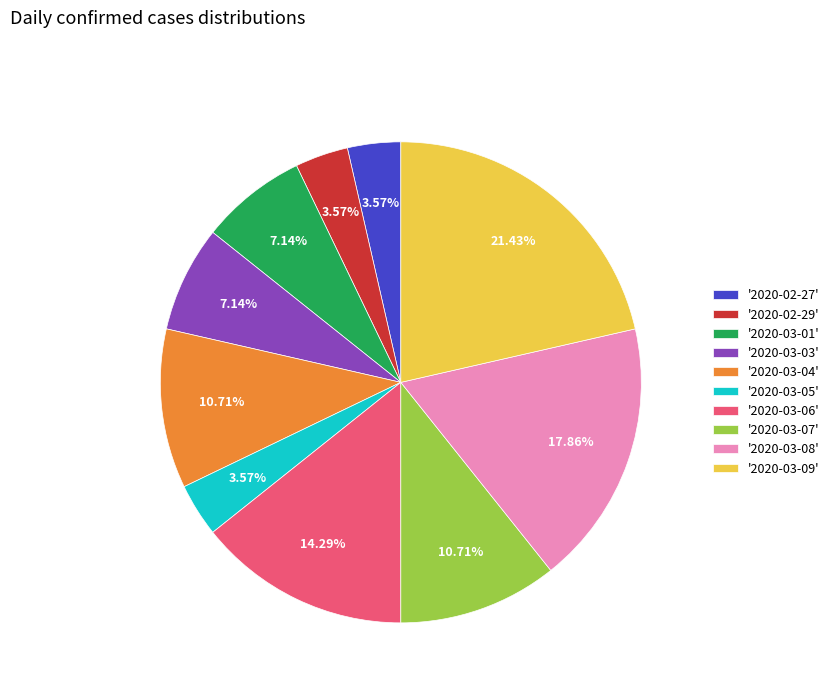

How many slices are in this pie chart?

10